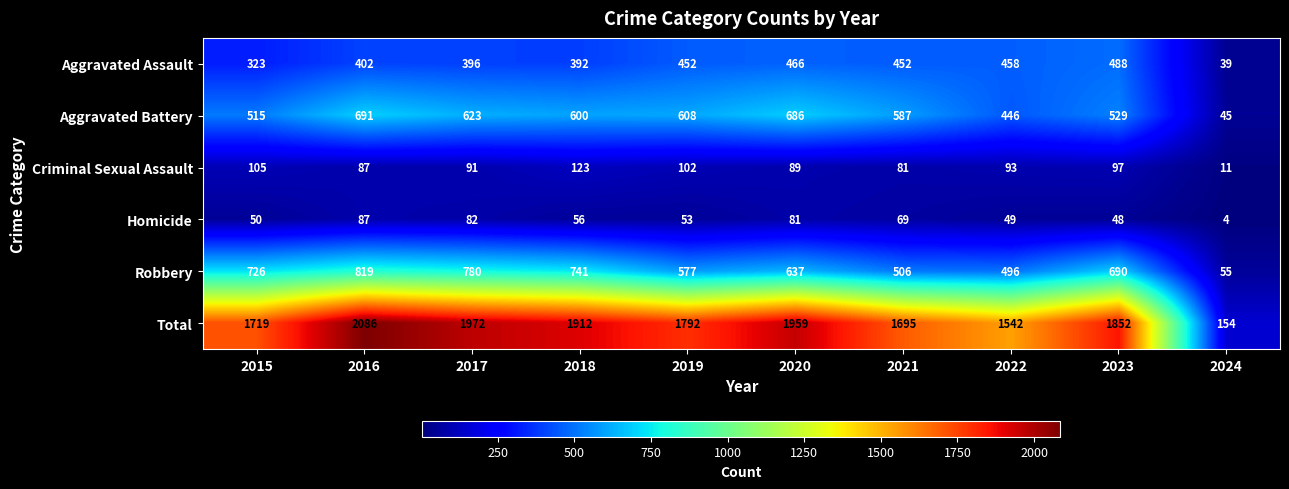

Is it true that Homicide equals 82 at 2017?

True